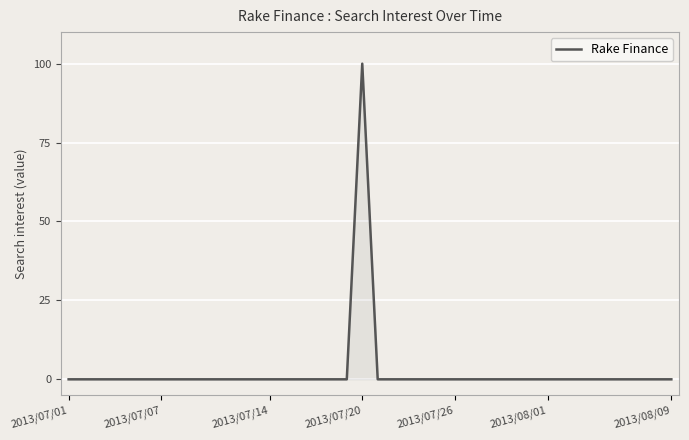

What is the difference between the maximum and minimum values?

100